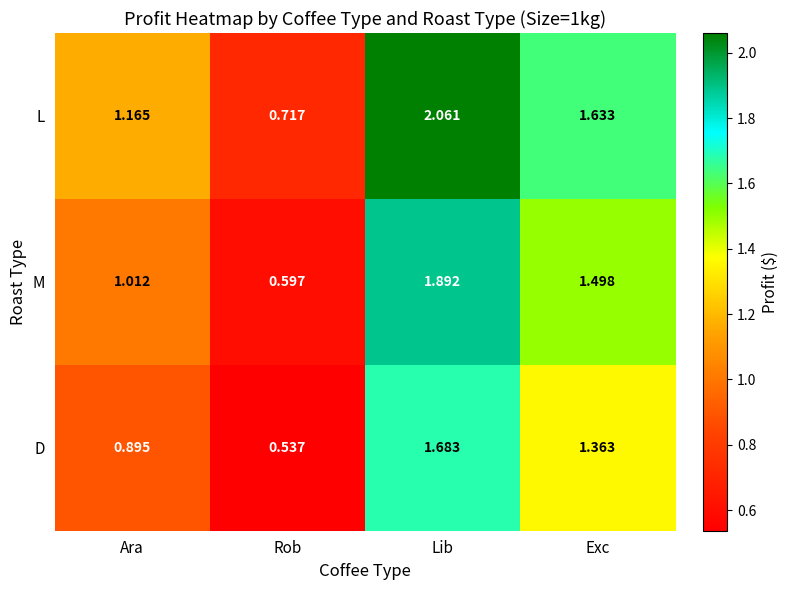

Rank the series by their average value, from highest to lowest.

L, M, D